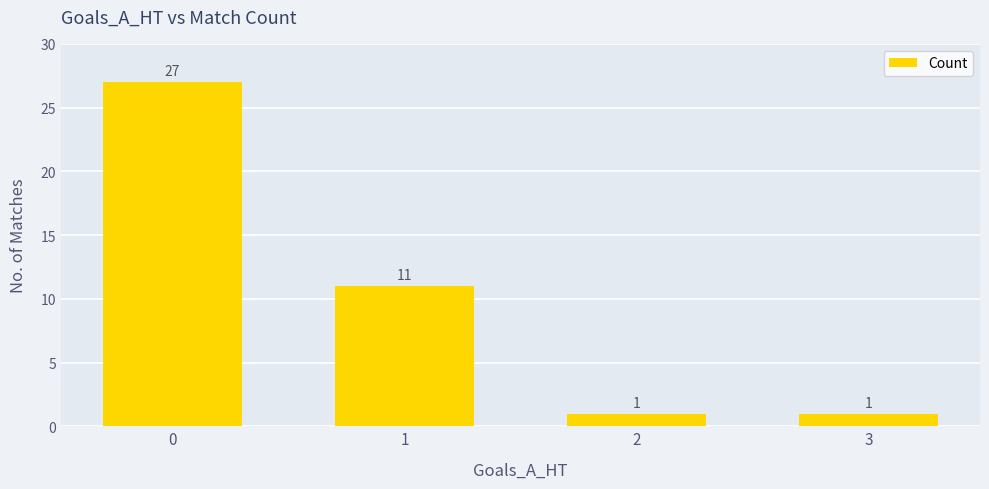

Approximately how many times larger is the value at 2 compared to 1?

0.1